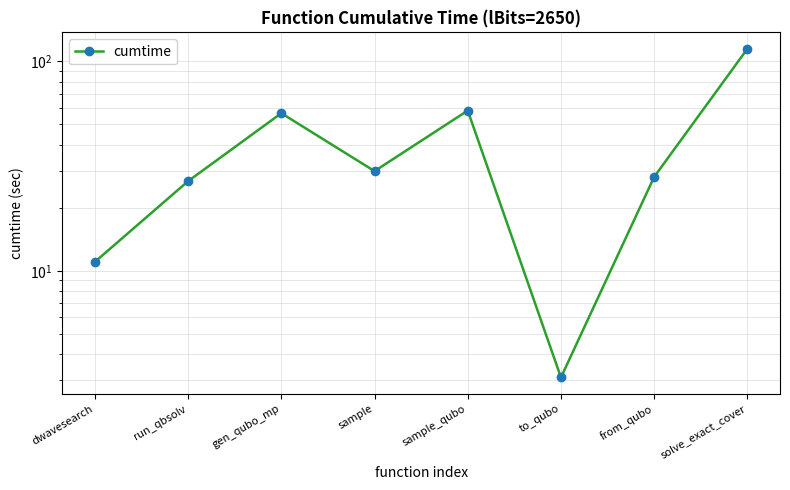

True or false: there are more than 0 points higher than both neighbors.

True